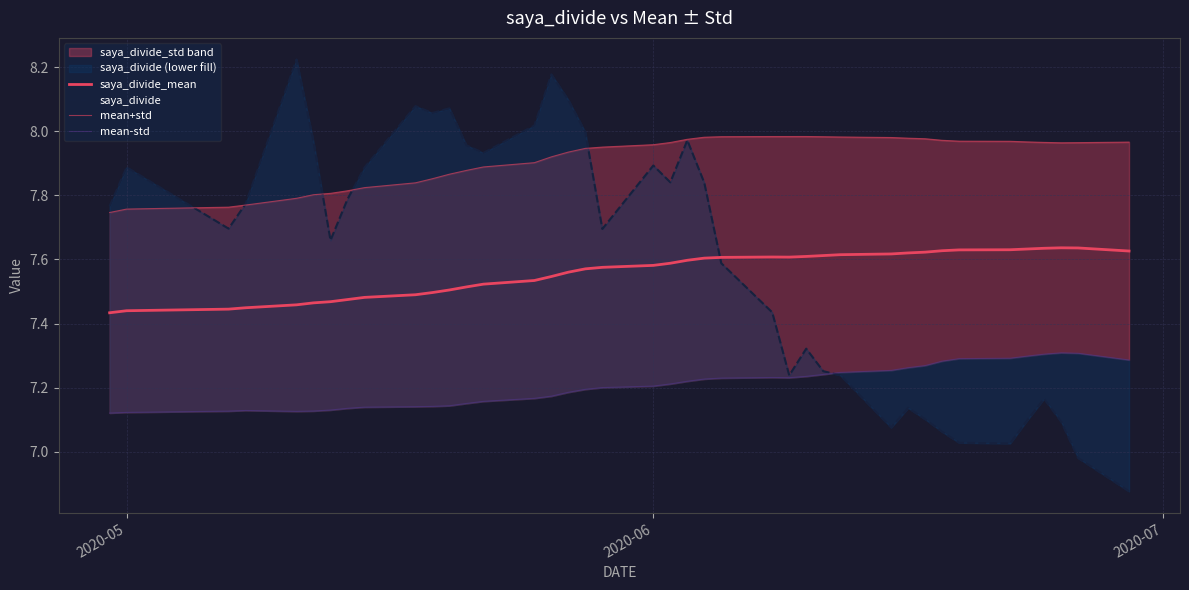

Which category has the lowest value in the saya_divide_mean series?

2020-05